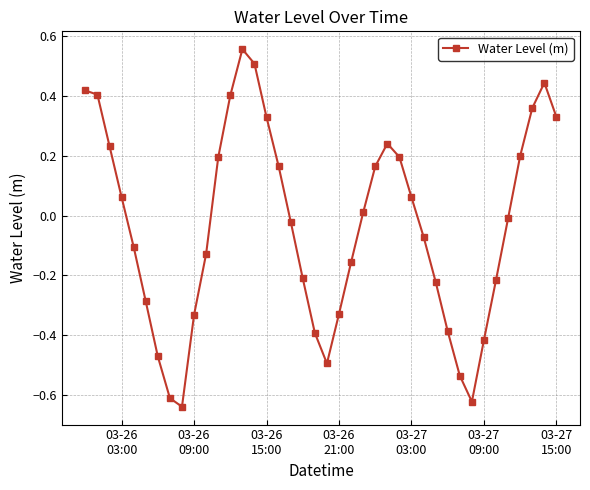

What is the difference between the maximum and minimum values?

1.2